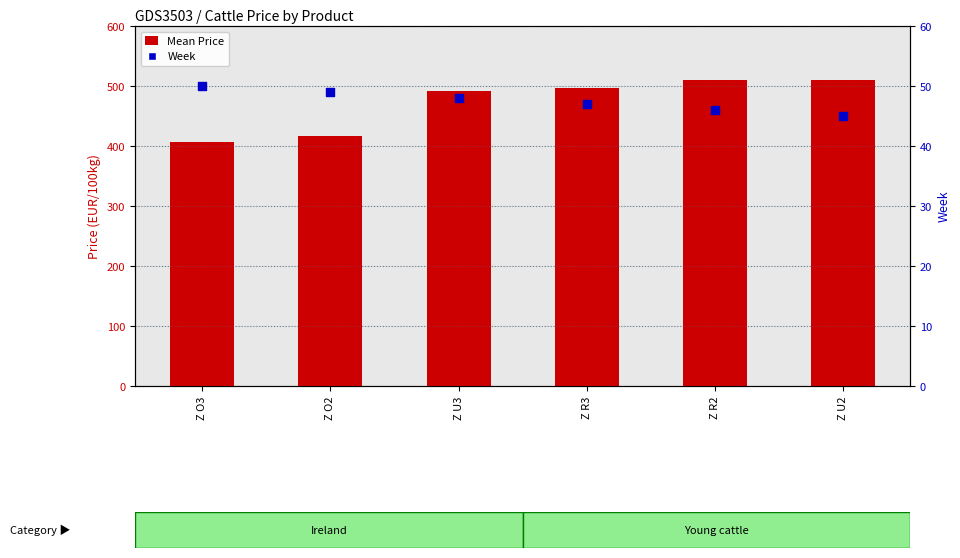

Which series has the largest total across all categories?

Mean Price